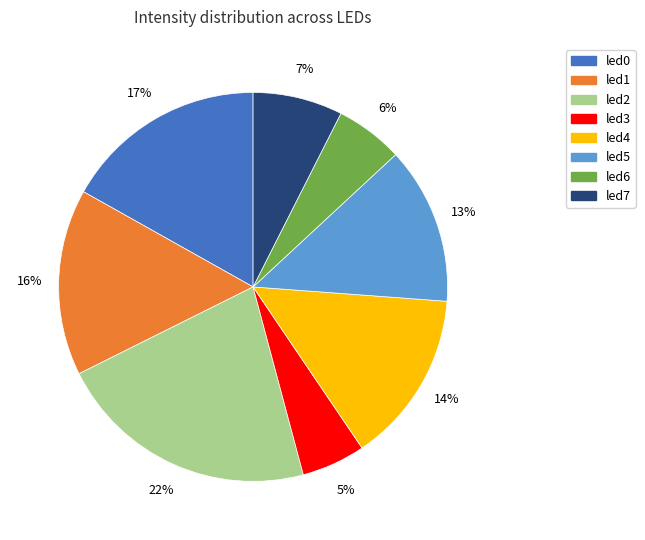

Is it true that led0 is 17% of the pie?

True